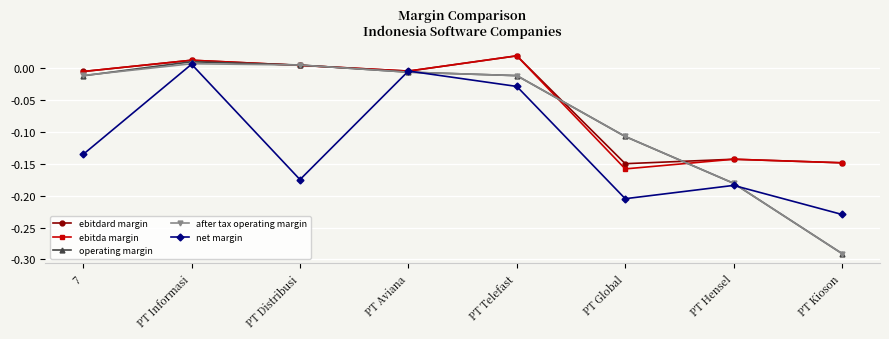

At which category is the sum across all series the highest?

PT Informasi